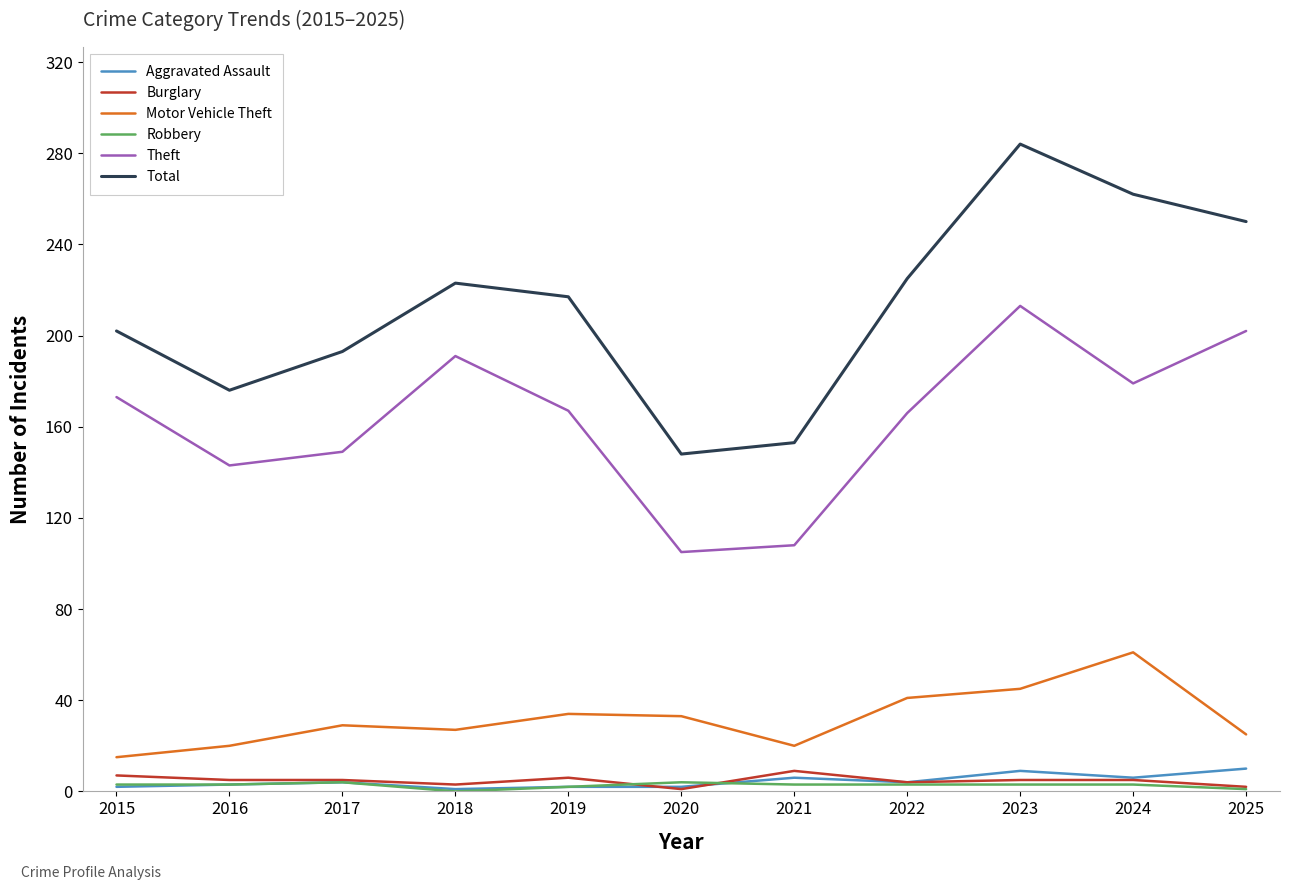

The Motor Vehicle Theft series shows 91 at 2024. True or false?

False